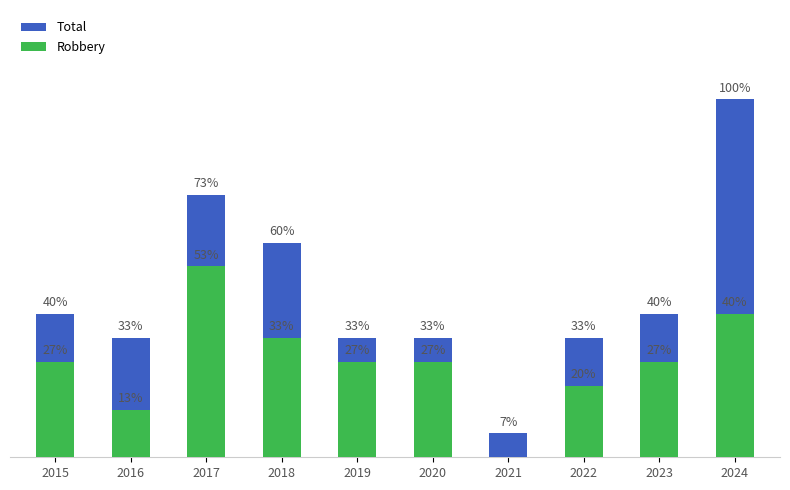

How many bars are there in total?

20